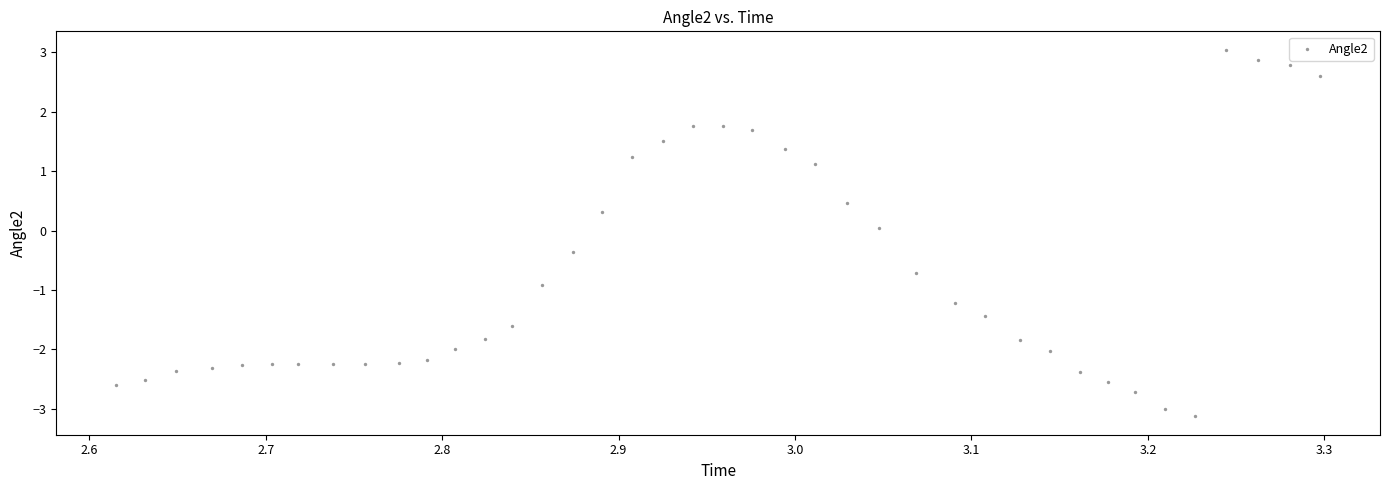

What is the range of X values (max minus min)?

0.7